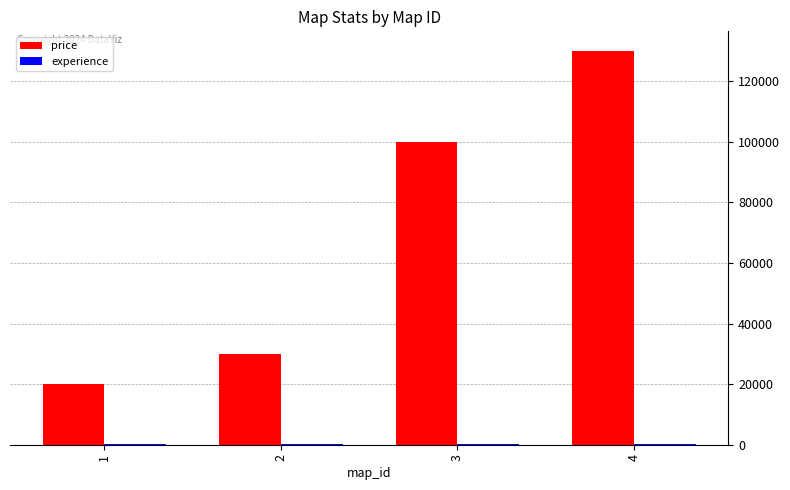

Which series has the widest spread of values?

price